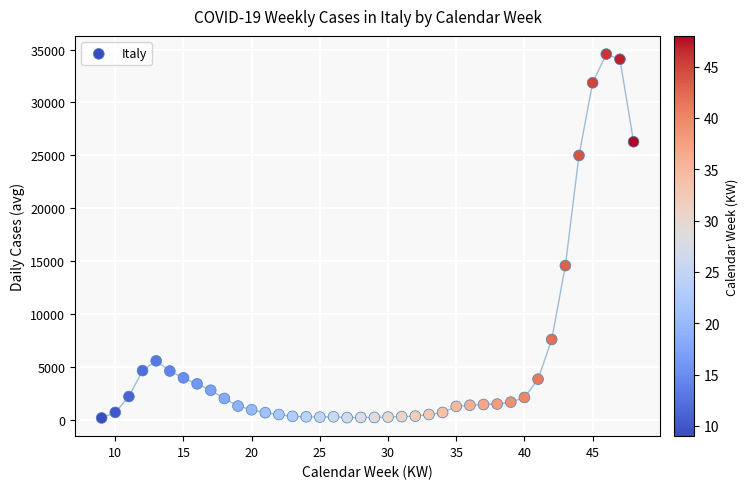

What is the range of X values (max minus min)?

39.0